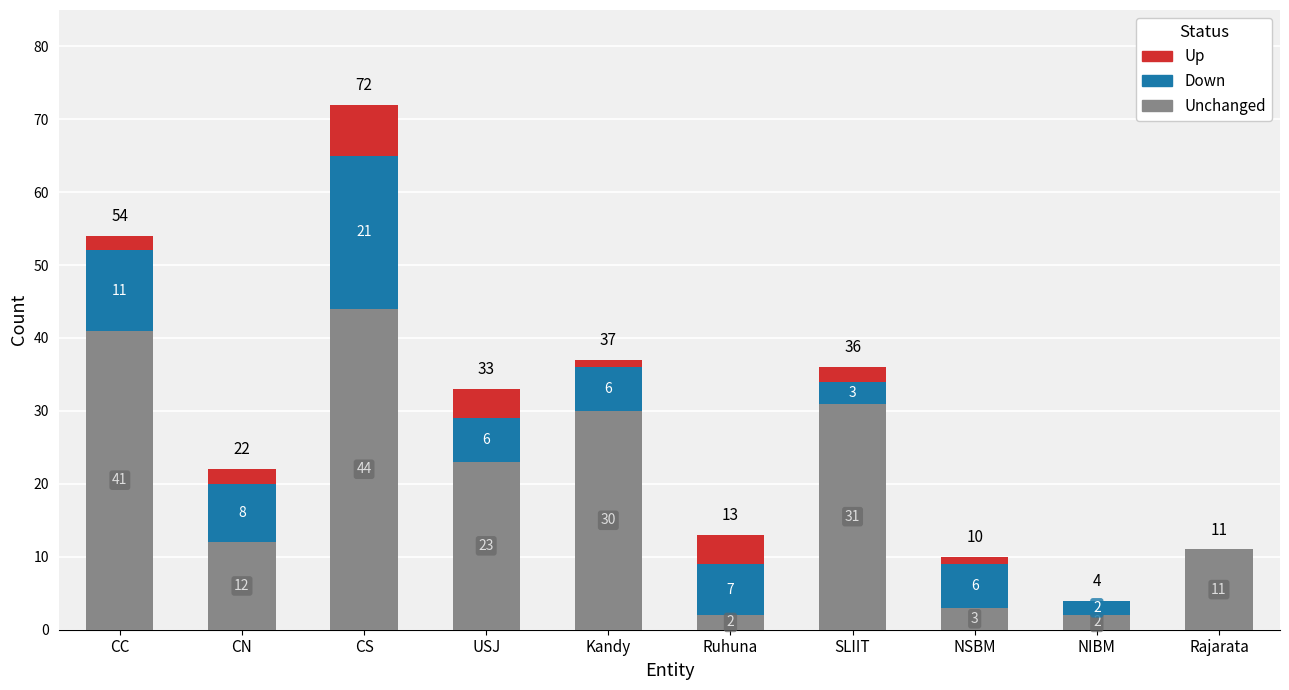

Are the bars grouped side by side (vs. stacked)?

No